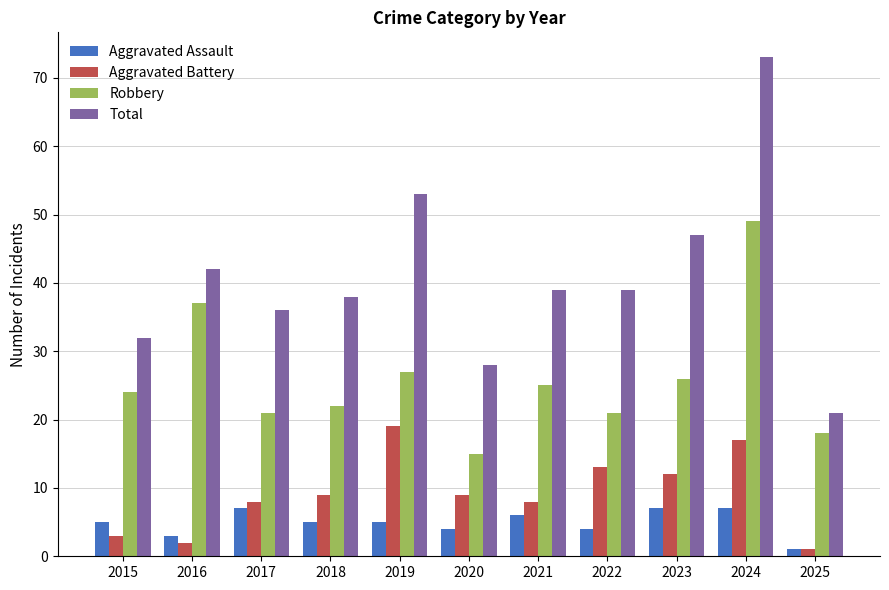

Which series changed the most between 2020 and 2021?

Total